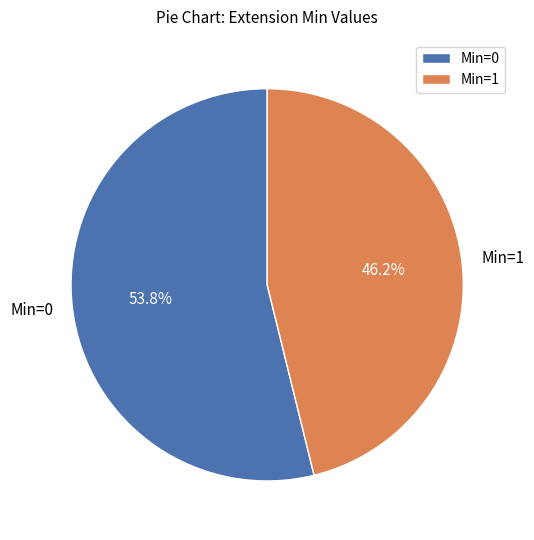

Rank the categories by value from highest to lowest.

Min=0, Min=1